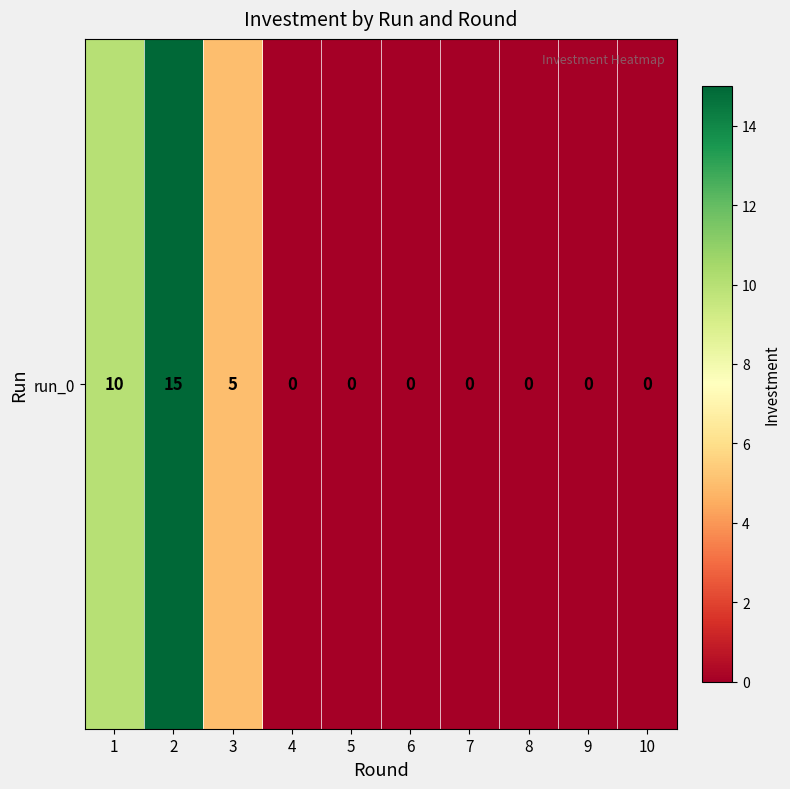

How many distinct data groups are displayed?

1